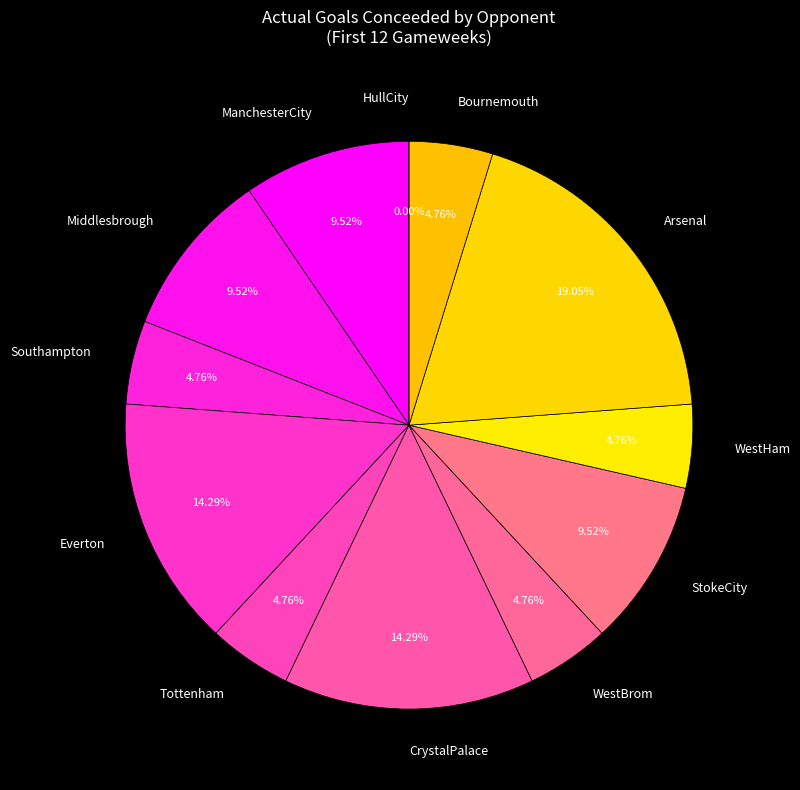

What percentage do Bournemouth and HullCity together represent?

4.8%